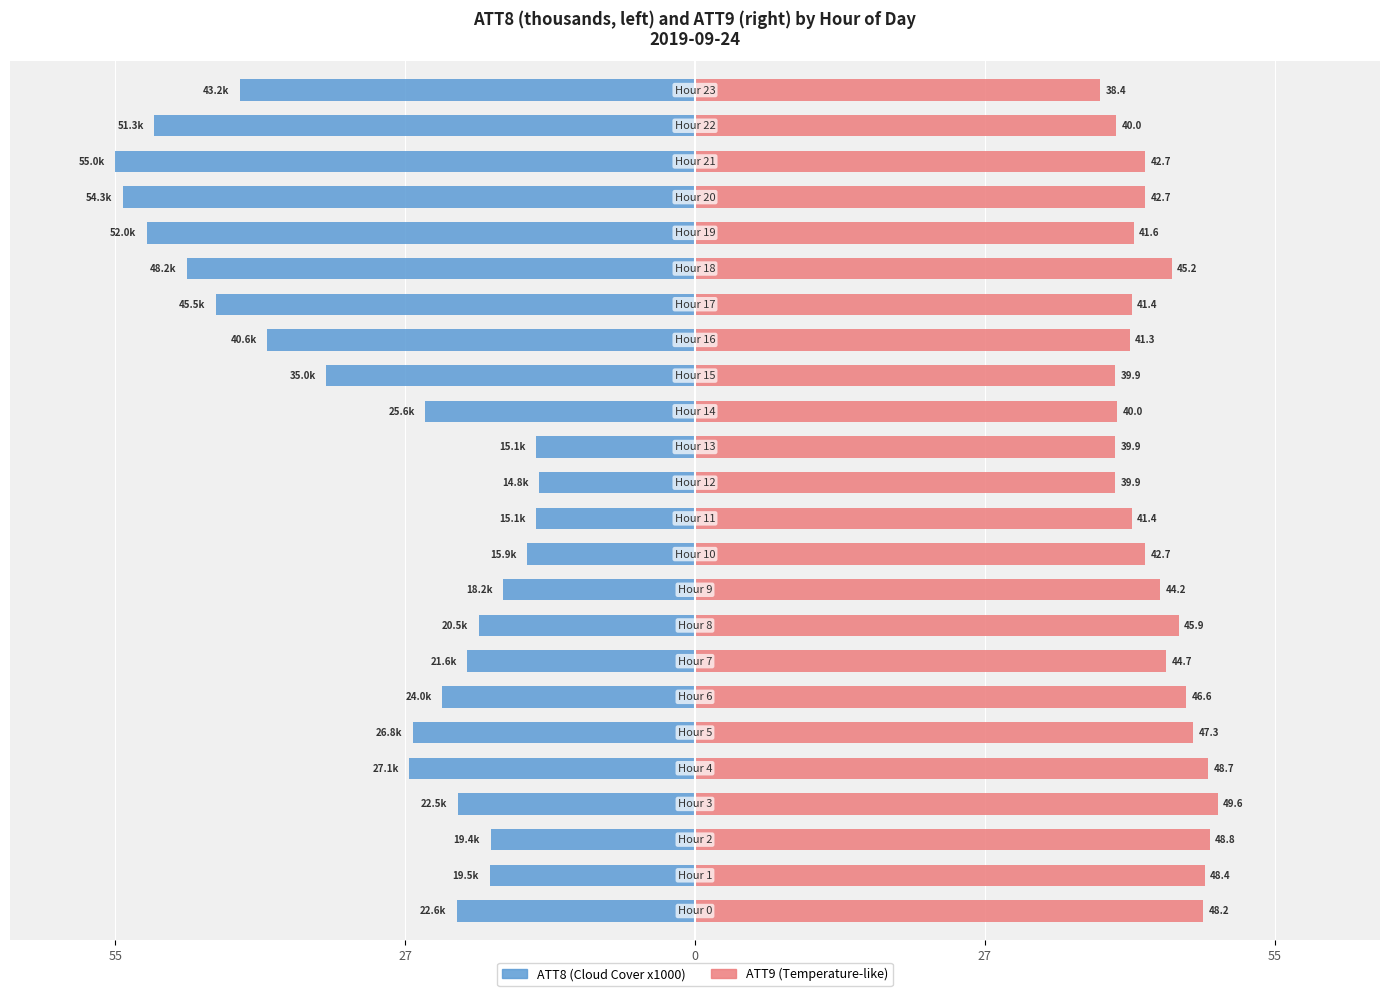

How many bars are there in each group?

2